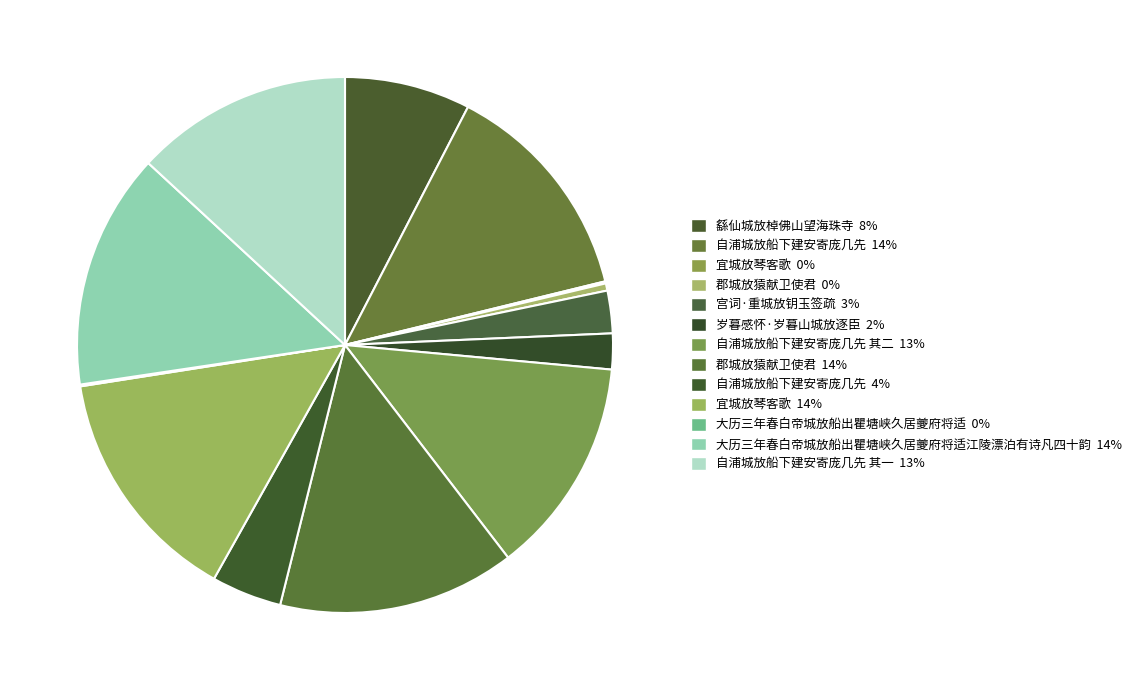

To the nearest percent, what is the average slice percentage?

8%